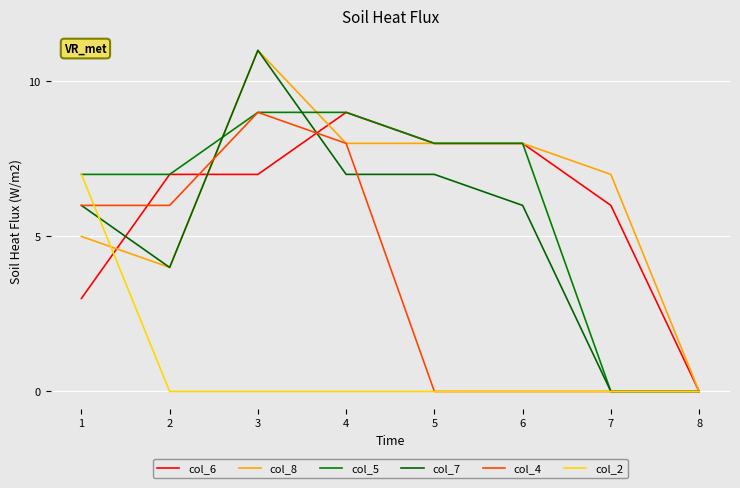

Does the chart display data point markers on the line(s)?

No